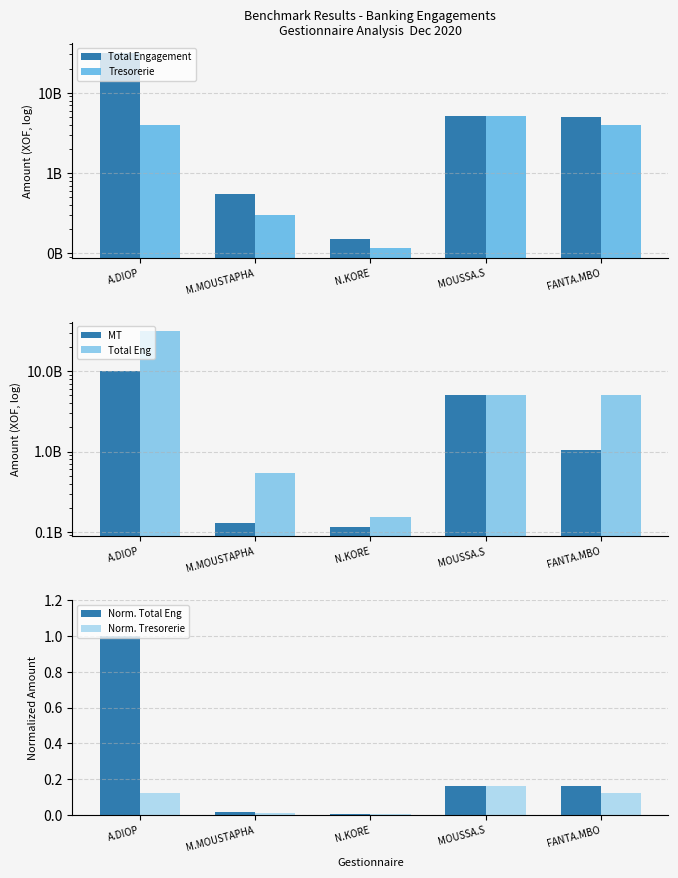

What is the difference between the Norm. Total Eng values at N.KORE and FANTA.MBO?

0.2